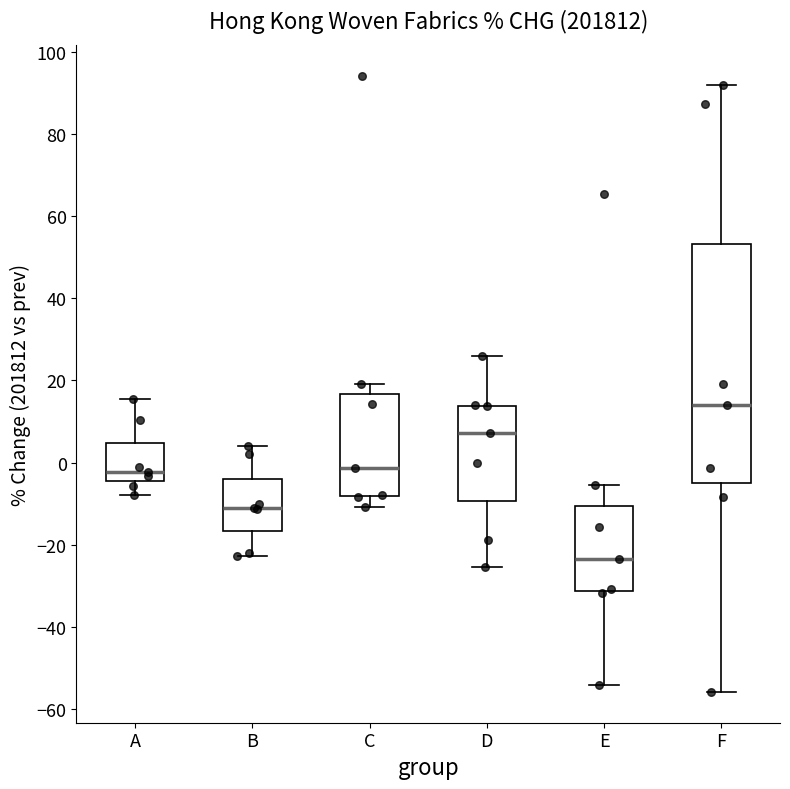

Where does the upper whisker of the box for C end on the y-axis? The values are not printed on the chart, so give them approximately, as read against the axis.

20